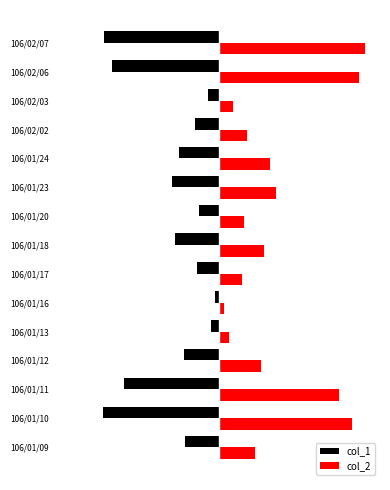

What is the difference between the maximum and minimum values in the col_2 series?

738310